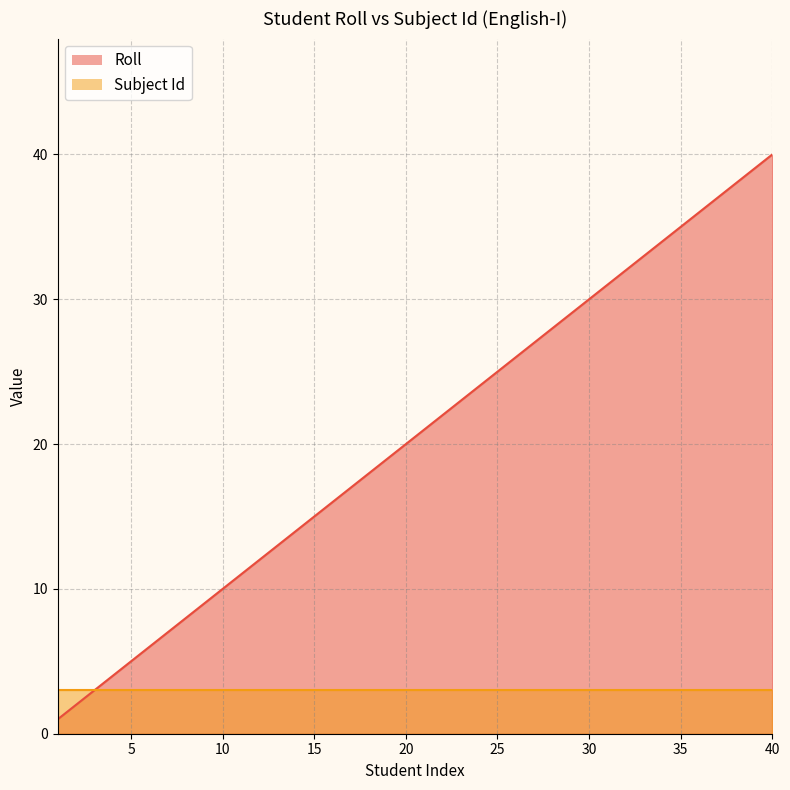

What is the minimum value shown in the chart?

1